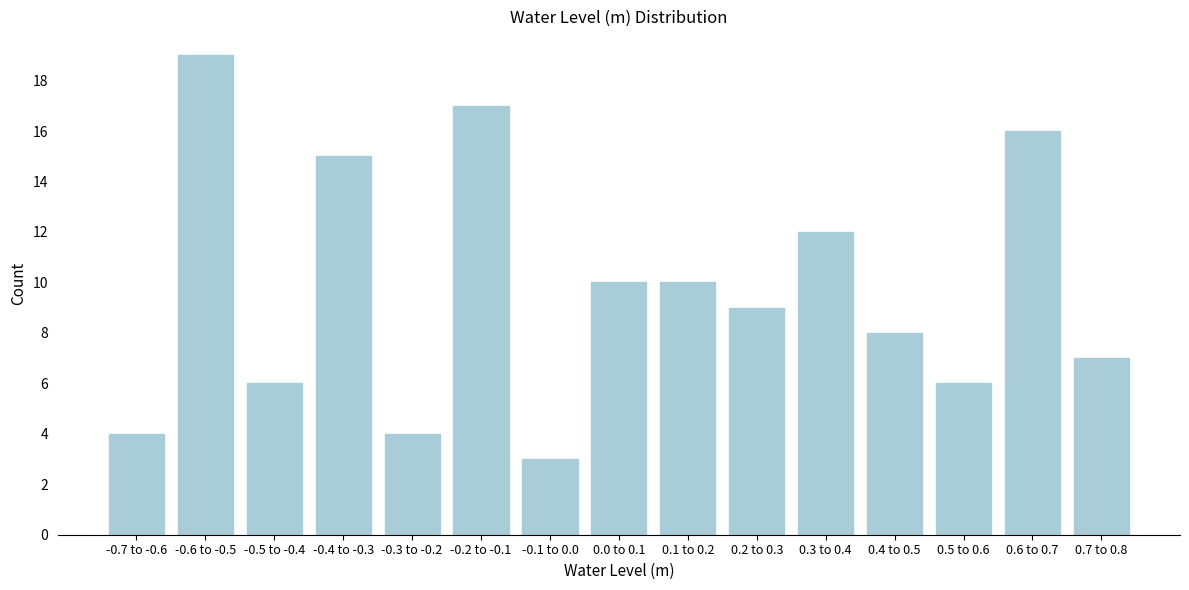

Reading left to right, transcribe all the data shown in this chart.

-0.7 to -0.6=4	-0.6 to -0.5=19	-0.5 to -0.4=6	-0.4 to -0.3=15	-0.3 to -0.2=4	-0.2 to -0.1=17	-0.1 to 0.0=3	0.0 to 0.1=10	0.1 to 0.2=10	0.2 to 0.3=9	0.3 to 0.4=12	0.4 to 0.5=8	0.5 to 0.6=6	0.6 to 0.7=16	0.7 to 0.8=7